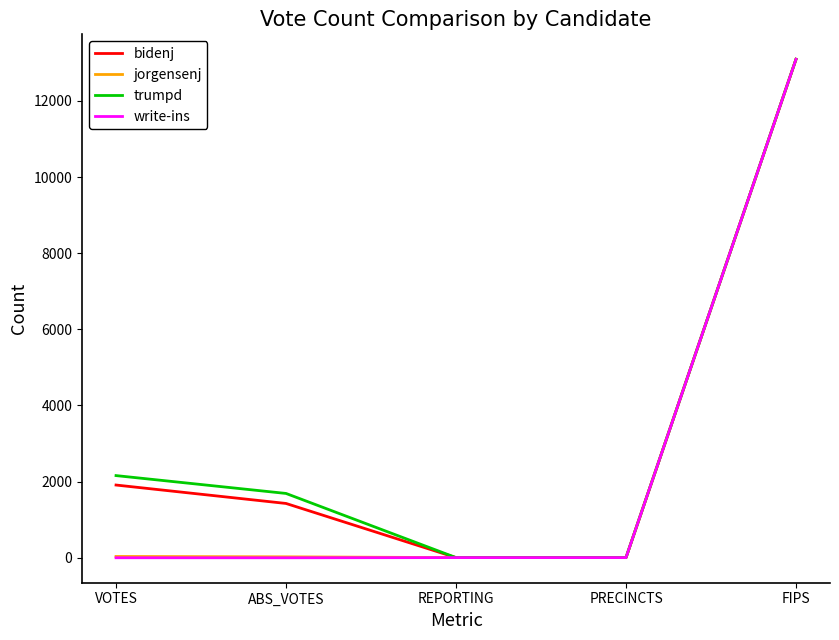

What is the sum of all bidenj values?

16441